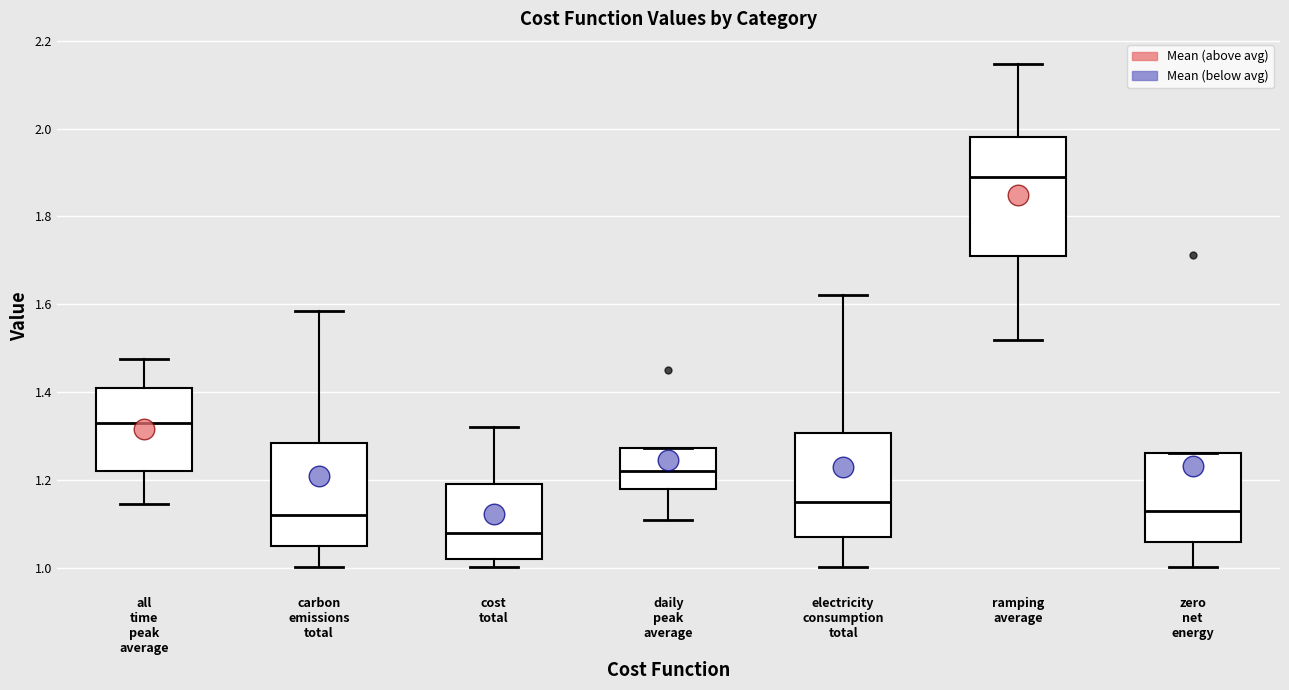

Where is the lower edge of the box for all time peak average on the y-axis? The values are not printed on the chart, so give them approximately, as read against the axis.

1.22